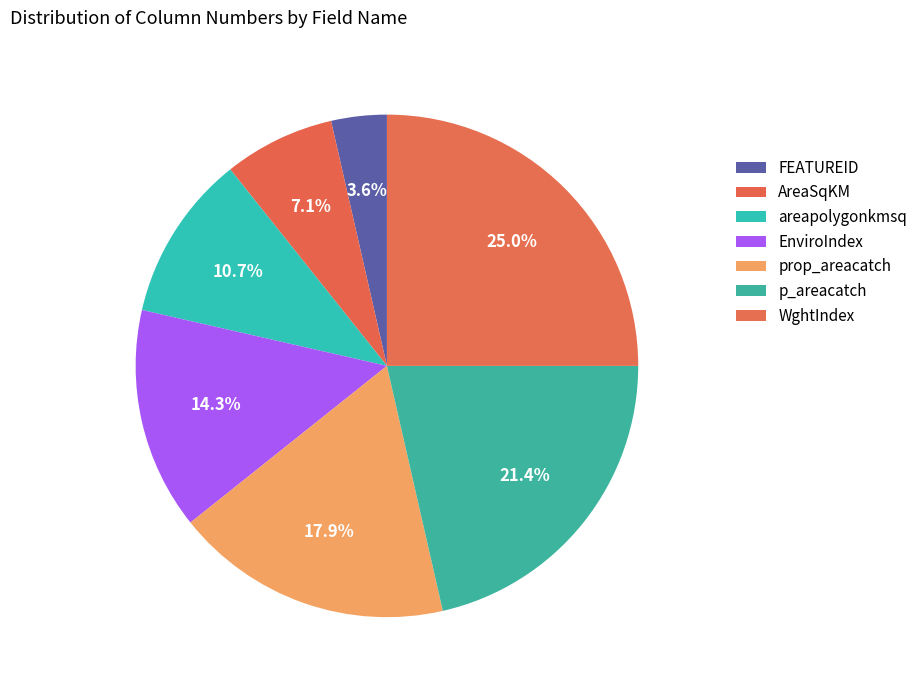

How many slices are in this pie chart?

7